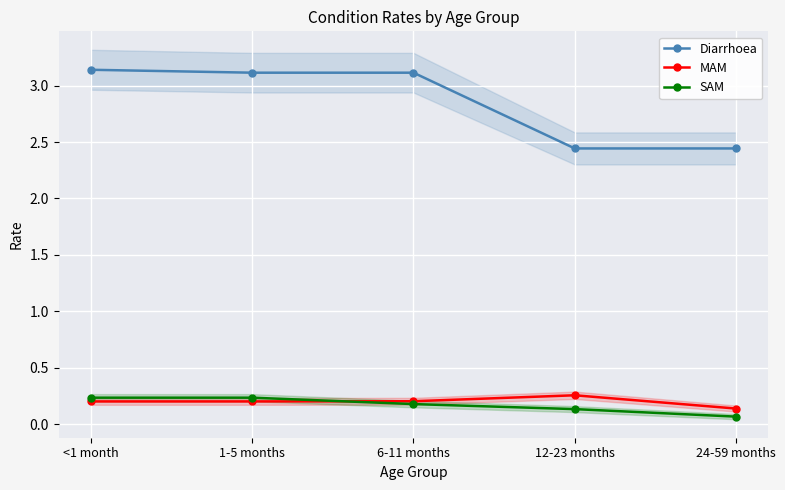

What is the greatest value displayed?

3.1